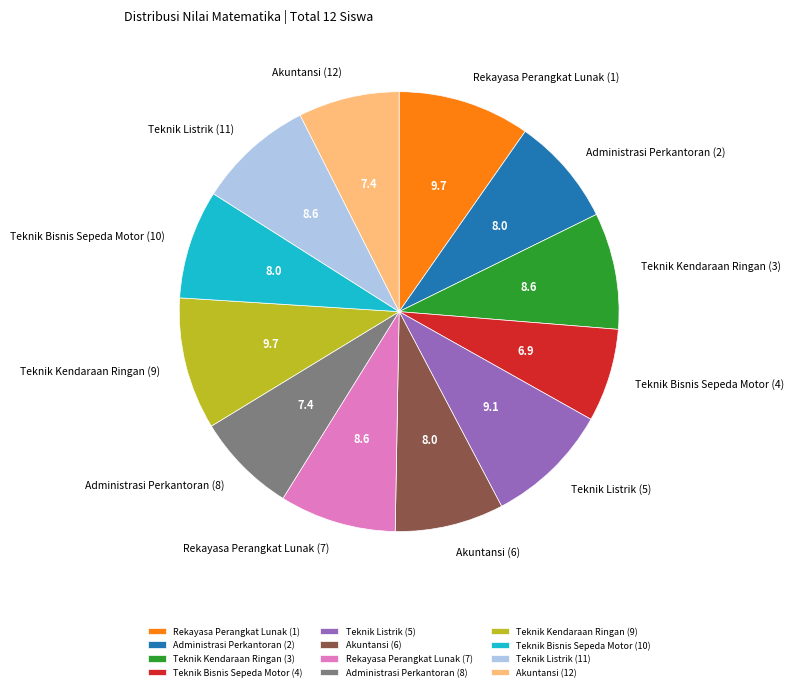

What is the smallest slice in the pie chart?

Teknik Bisnis Sepeda Motor (4)